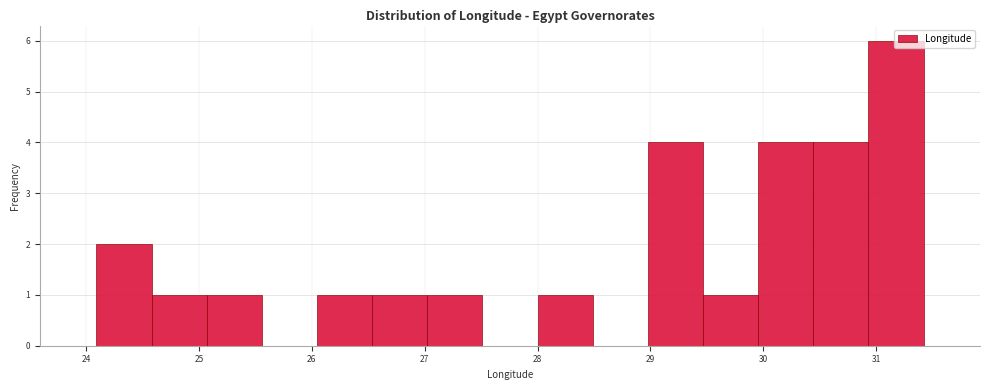

How tall is the bar that spans 30.9 to 31.4 on the x-axis? Neither the bar edges nor the heights are printed on the chart, so give them approximately, as read against the axes.

6